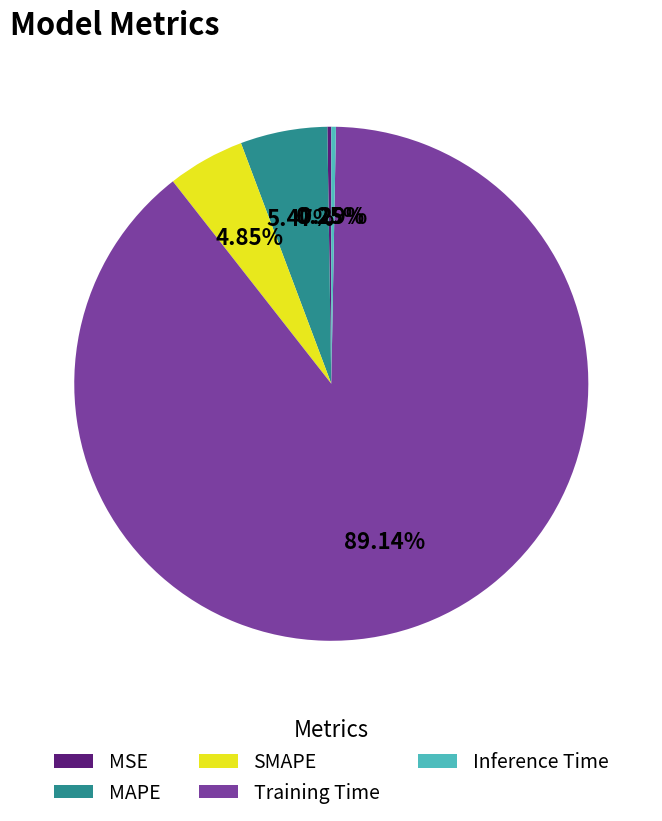

Which category has the biggest portion of the pie?

Training Time